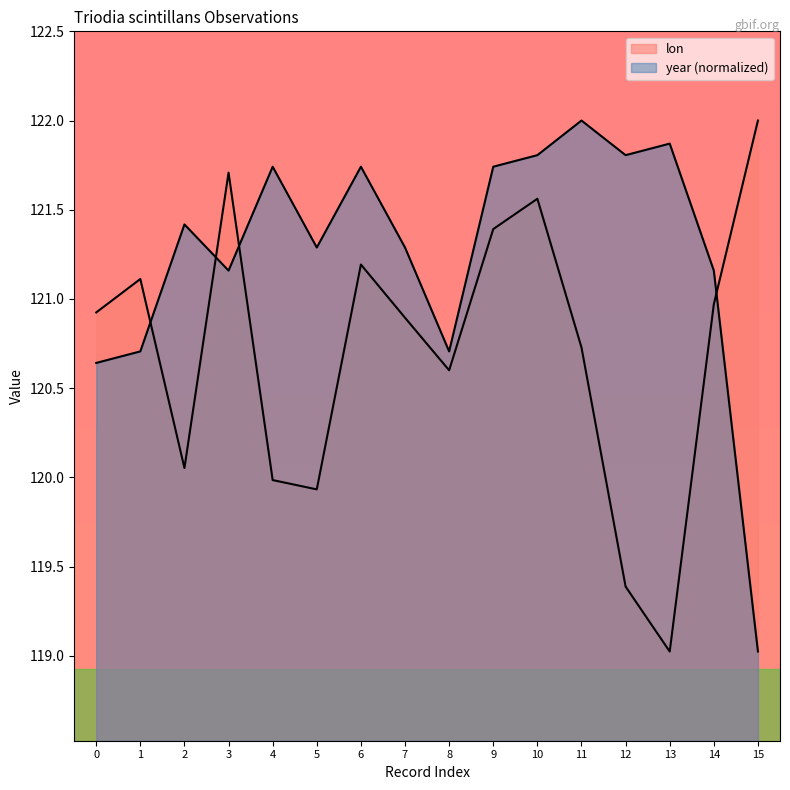

Does the chart display data point markers on the line(s)?

No